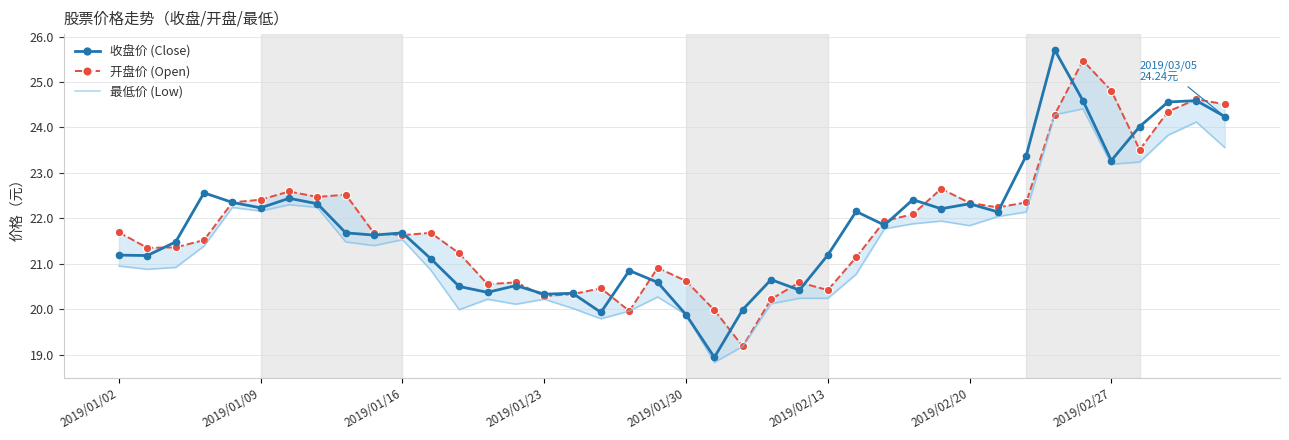

How many lines are shown in the chart?

3